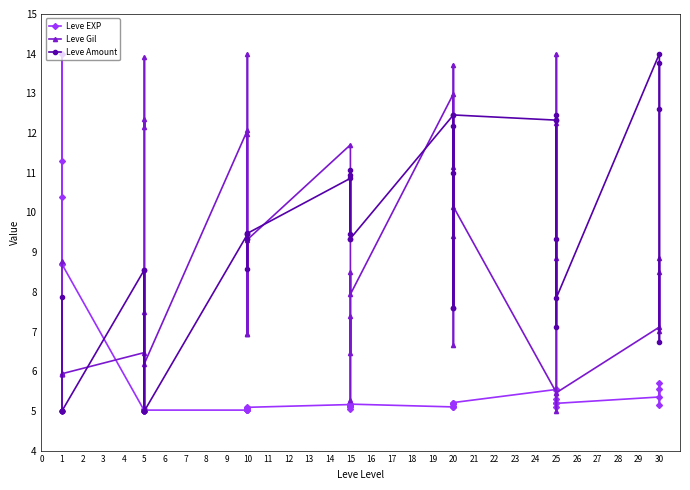

True or false: Leve Gil and Leve EXP cross at least once.

True